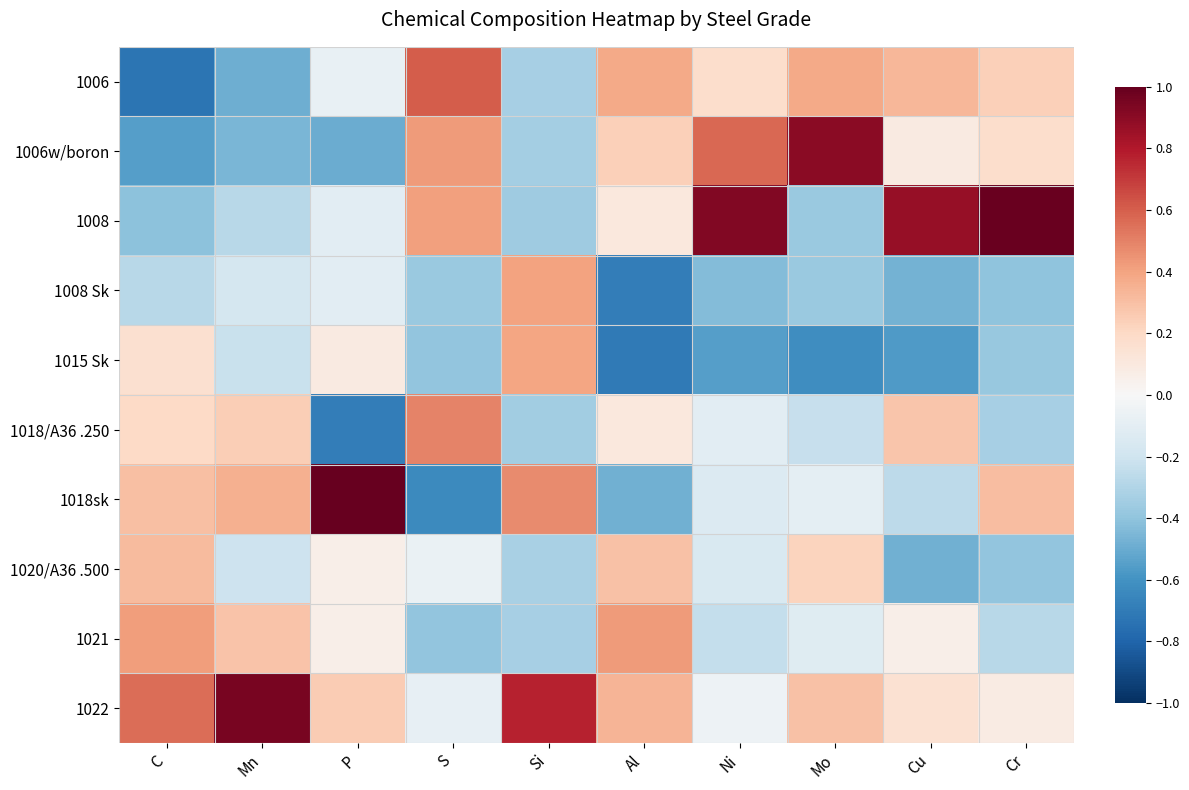

Reading left to right, list all the values displayed in this chart.

1006: C=-0.7	Mn=-0.5	P=-0.1	S=0.6	Si=-0.3	Al=0.4	Ni=0.2	Mo=0.4	Cu=0.3	Cr=0.2
1006w/boron: C=-0.5	Mn=-0.5	P=-0.5	S=0.4	Si=-0.3	Al=0.2	Ni=0.6	Mo=0.9	Cu=0.1	Cr=0.2
1008: C=-0.4	Mn=-0.3	P=-0.1	S=0.4	Si=-0.4	Al=0.1	Ni=0.9	Mo=-0.4	Cu=0.9	Cr=1.0
1008 Sk: C=-0.3	Mn=-0.2	P=-0.1	S=-0.4	Si=0.4	Al=-0.7	Ni=-0.4	Mo=-0.4	Cu=-0.5	Cr=-0.4
1015 Sk: C=0.2	Mn=-0.2	P=0.1	S=-0.4	Si=0.4	Al=-0.7	Ni=-0.6	Mo=-0.6	Cu=-0.6	Cr=-0.4
1018/A36 .250: C=0.2	Mn=0.2	P=-0.7	S=0.5	Si=-0.4	Al=0.1	Ni=-0.1	Mo=-0.2	Cu=0.3	Cr=-0.3
1018sk: C=0.3	Mn=0.4	P=1.0	S=-0.6	Si=0.5	Al=-0.5	Ni=-0.1	Mo=-0.1	Cu=-0.3	Cr=0.3
1020/A36 .500: C=0.3	Mn=-0.2	P=0.1	S=-0.1	Si=-0.3	Al=0.3	Ni=-0.2	Mo=0.2	Cu=-0.5	Cr=-0.4
1021: C=0.4	Mn=0.3	P=0.1	S=-0.4	Si=-0.3	Al=0.4	Ni=-0.2	Mo=-0.1	Cu=0.1	Cr=-0.3
1022: C=0.6	Mn=1.0	P=0.3	S=-0.1	Si=0.8	Al=0.3	Ni=-0.1	Mo=0.3	Cu=0.2	Cr=0.1